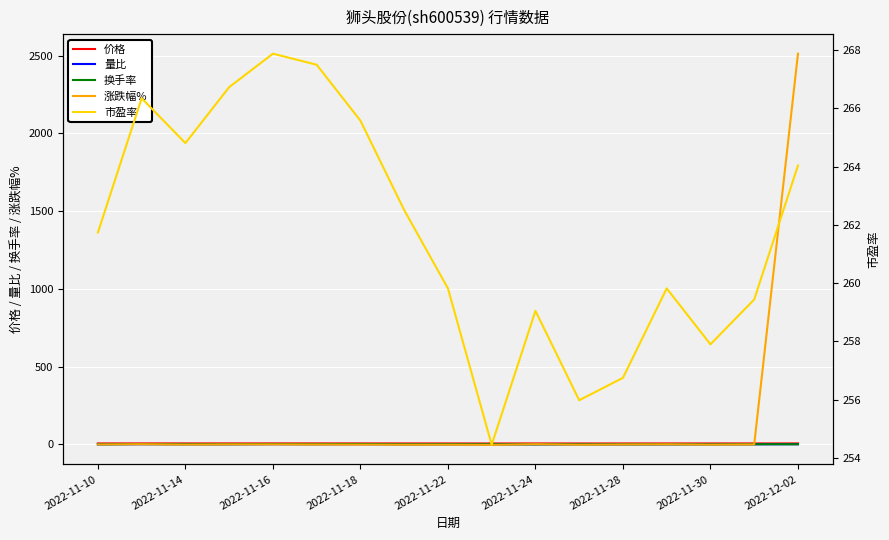

What is the difference between the maximum and minimum values in the 涨跌幅% series?

2514.1